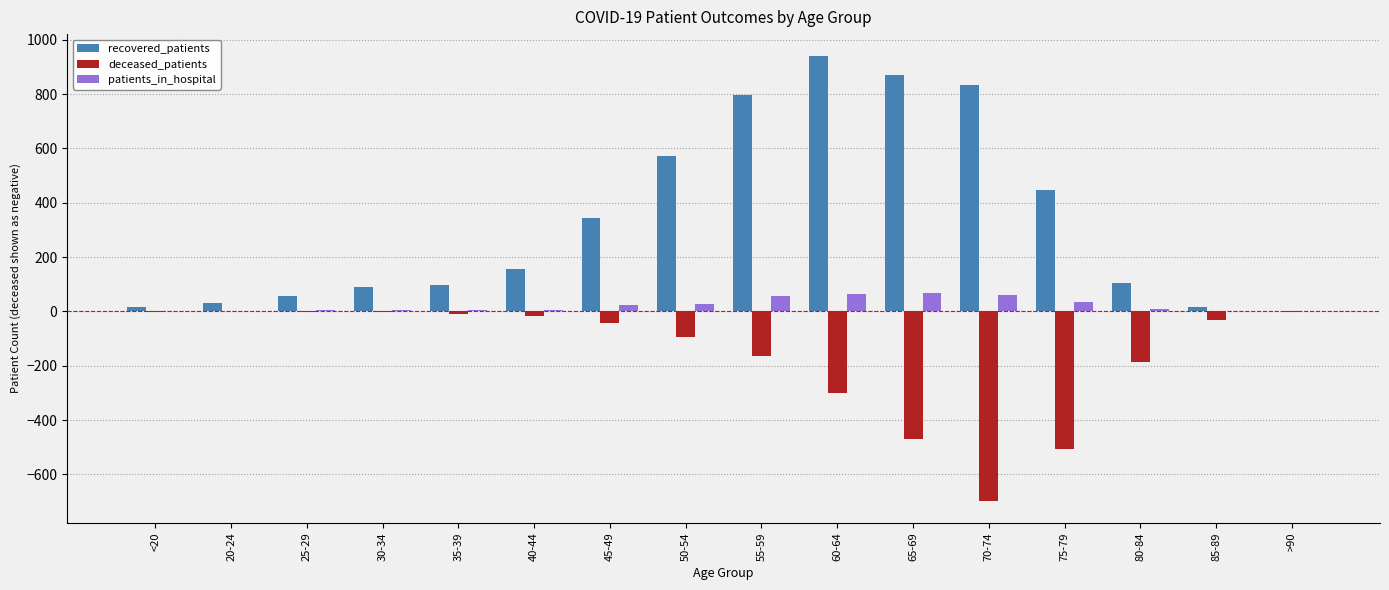

What is the maximum value for patients_in_hospital?

66